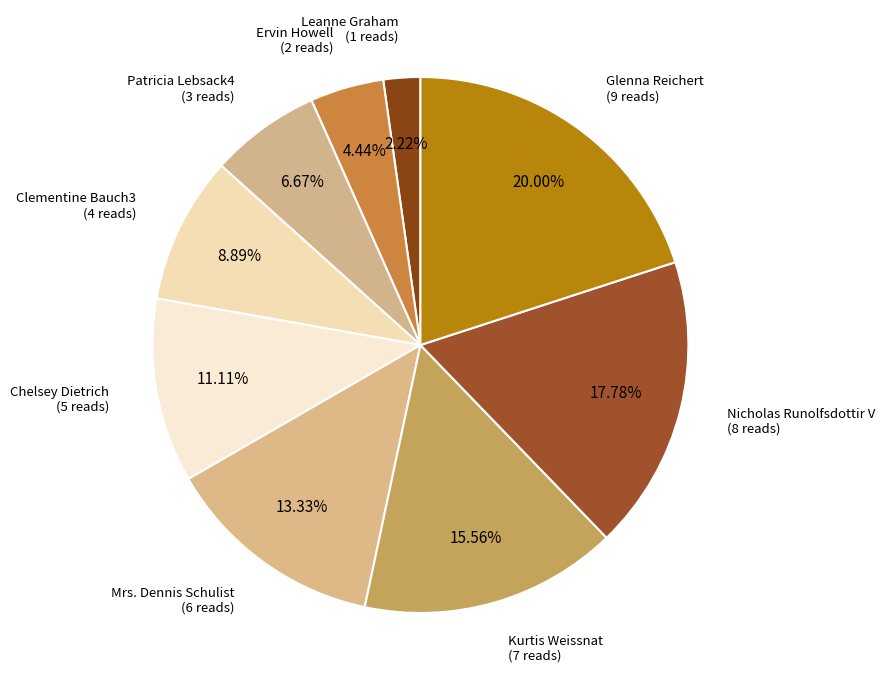

Is there any slice that represents more than half of the pie?

No